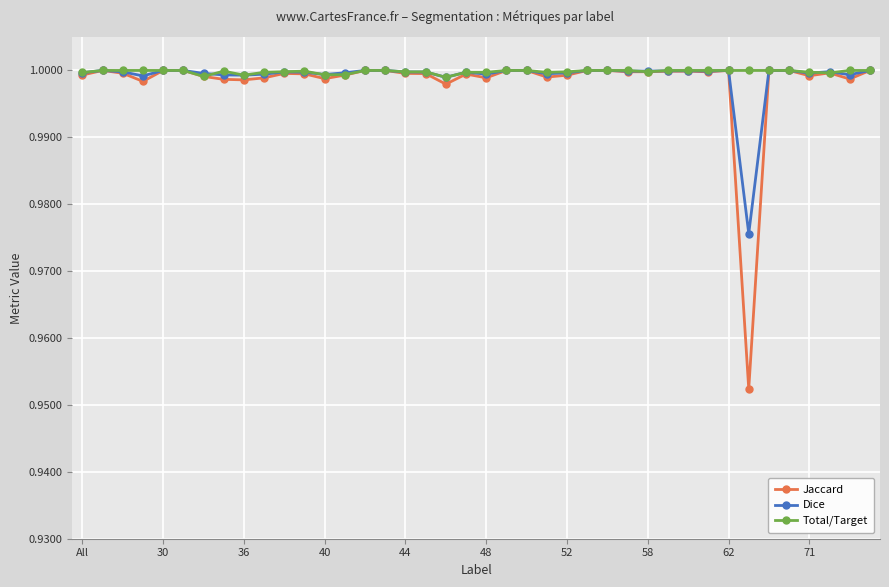

At how many categories does at least one series exceed 0?

40